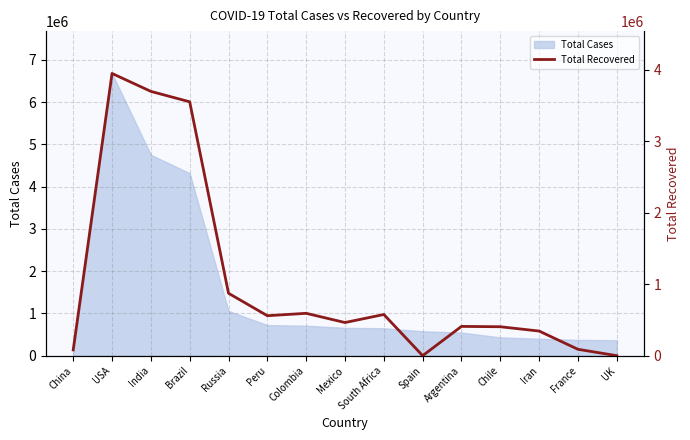

List the labels in order of value, smallest first.

Spain, UK, China, France, Iran, Chile, Argentina, Mexico, Peru, South Africa, Colombia, Russia, Brazil, India, USA